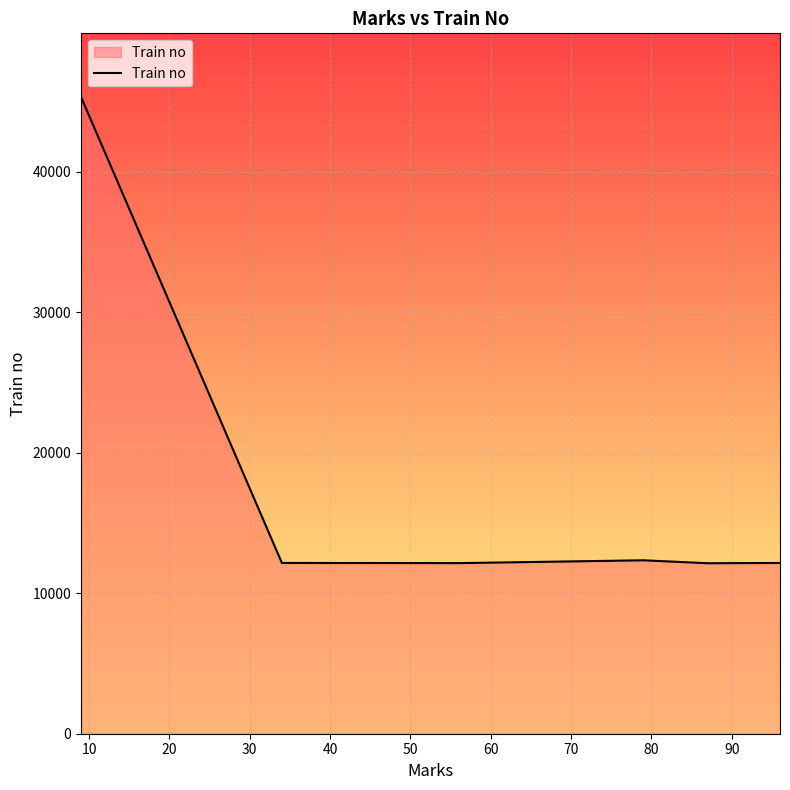

What is the smallest value displayed?

12135